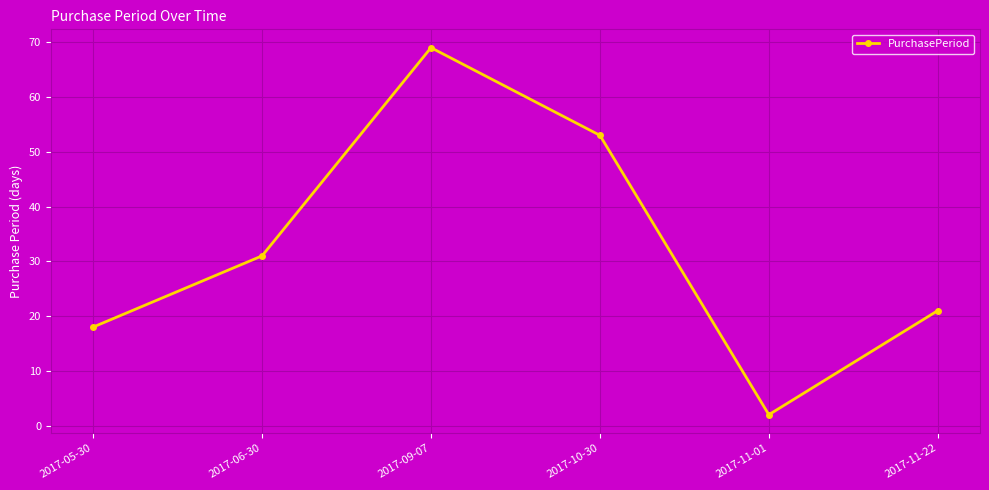

Is it true that the value at 2017-09-07 is 98?

False